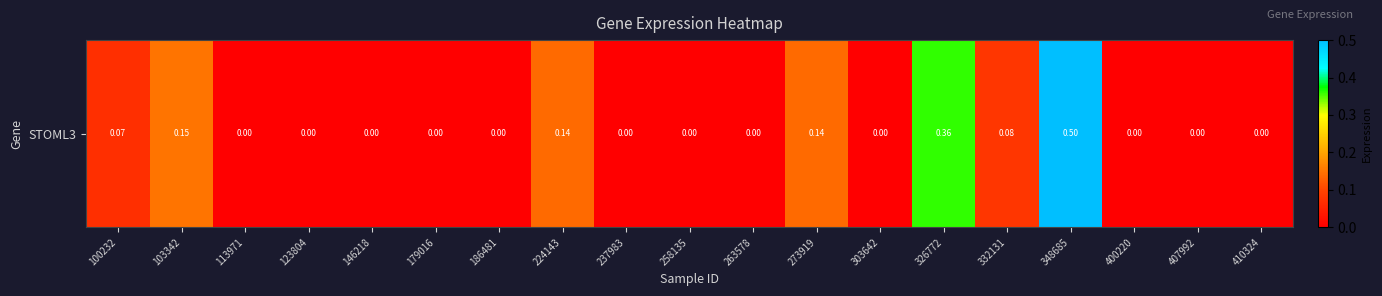

Reading left to right, transcribe all the data shown in this chart.

100232=0.1	103342=0.1	113971=0.0	123804=0.0	146218=0.0	179016=0.0	186481=0.0	224143=0.1	237983=0.0	258135=0.0	263578=0.0	273919=0.1	303642=0.0	326772=0.4	332131=0.1	348685=0.5	400220=0.0	407992=0.0	410324=0.0